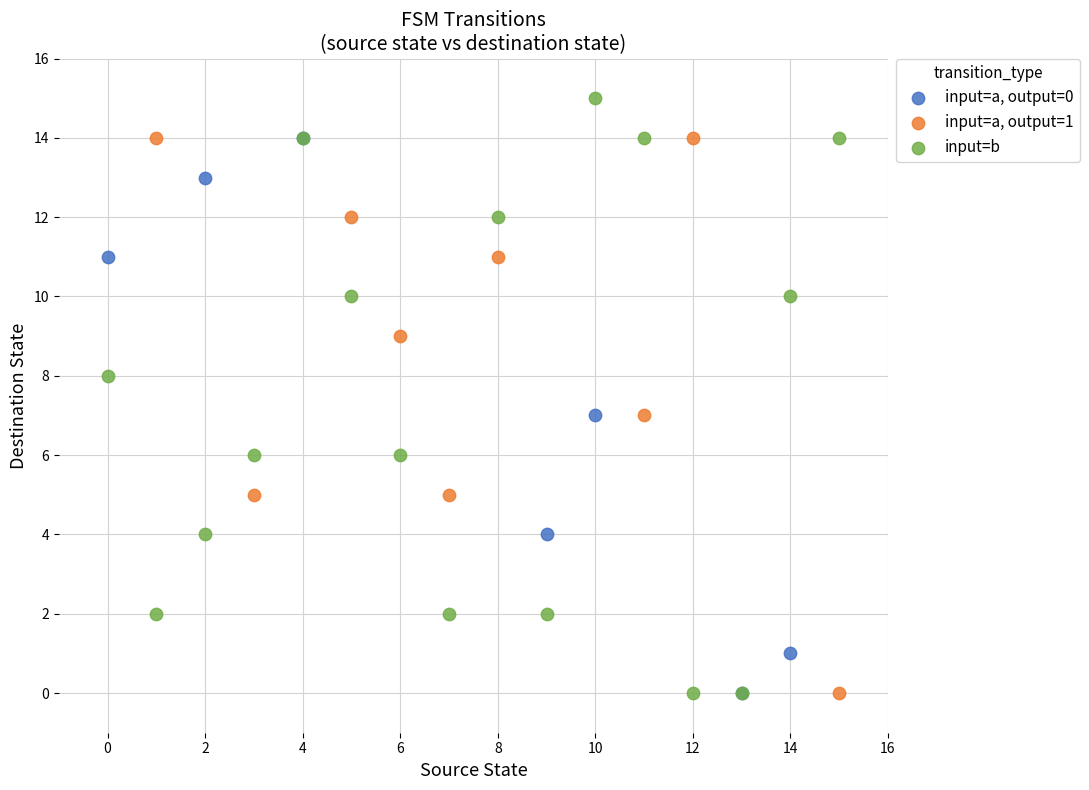

Which series reaches the maximum Y coordinate?

input=b